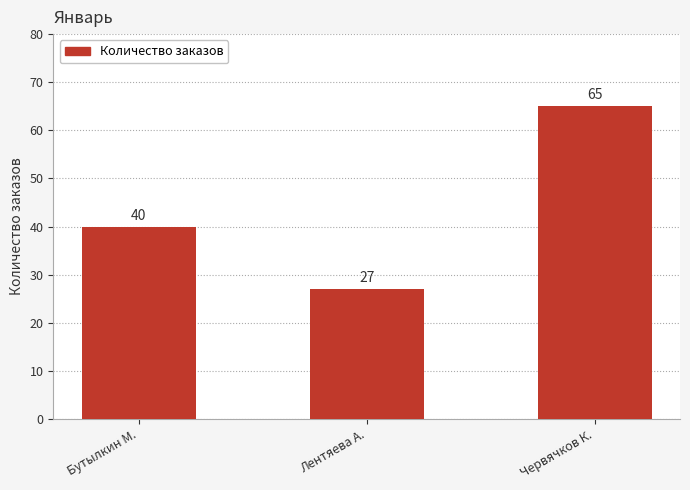

How many bars are there in total?

3